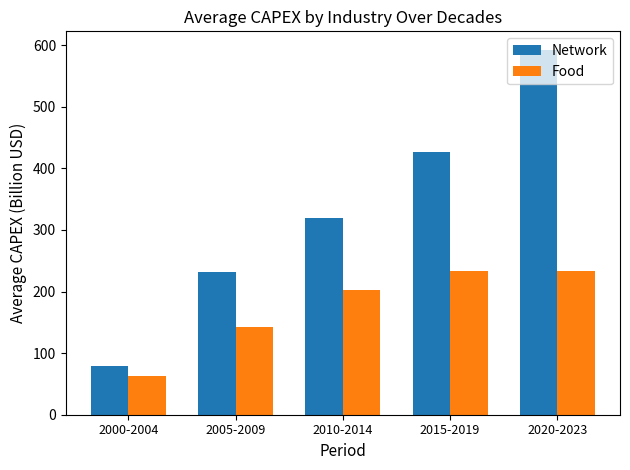

What is the total value across all series at 2005-2009?

374.5